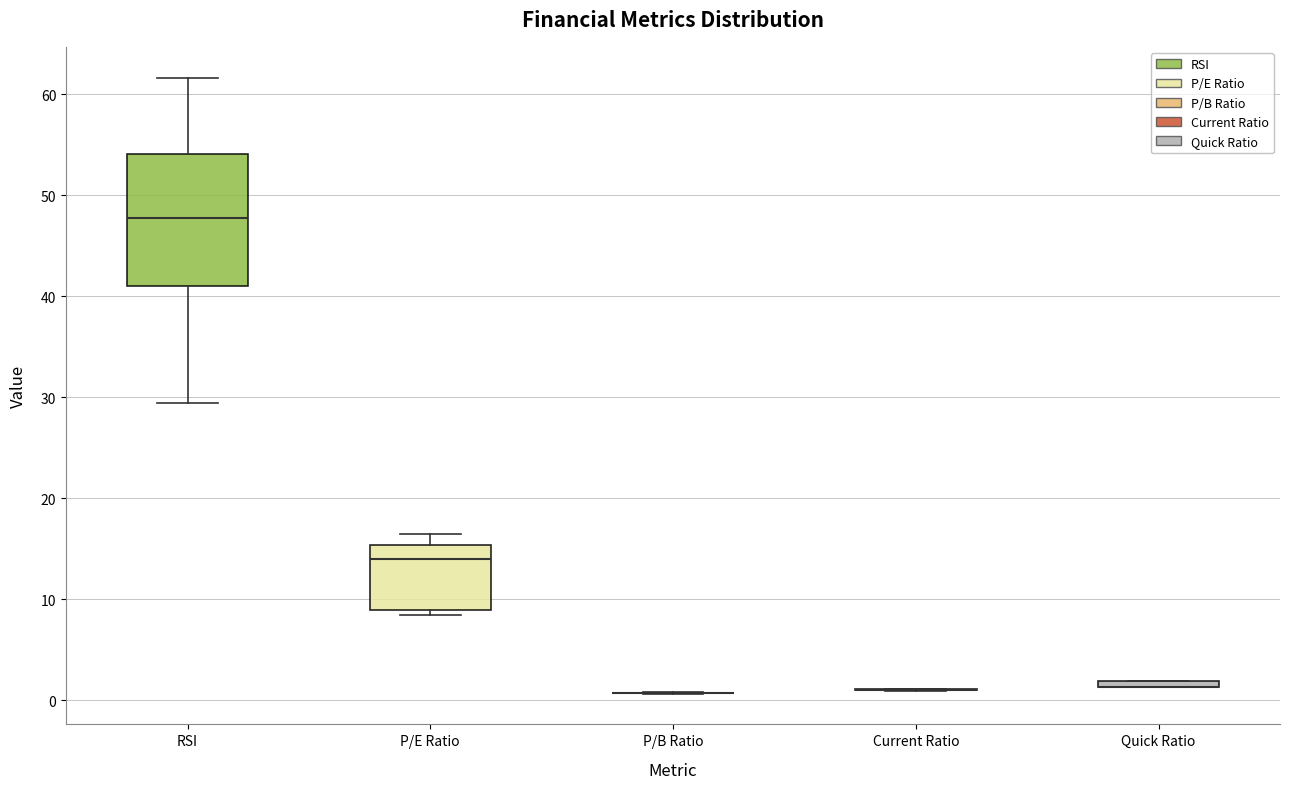

Which box is the tallest, from its lower edge to its upper edge?

RSI